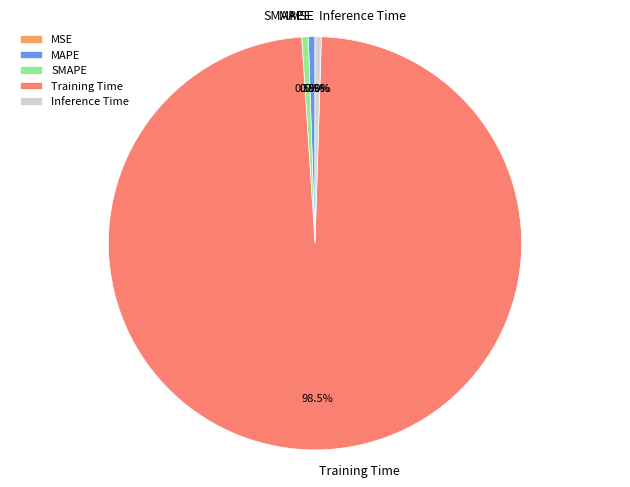

To the nearest percent, what is the difference between the largest and smallest slice percentages?

98%